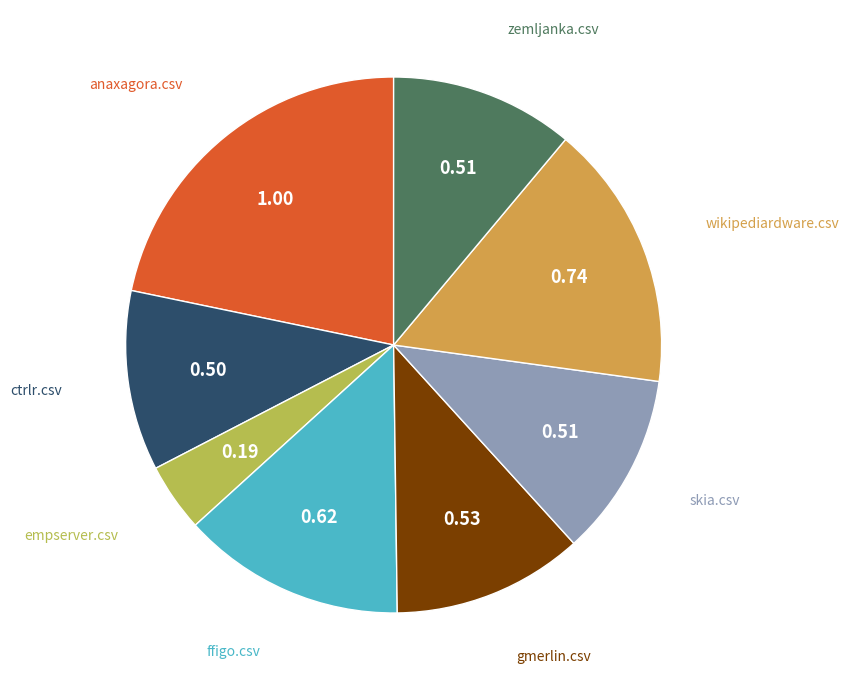

How many slices are in this pie chart?

8